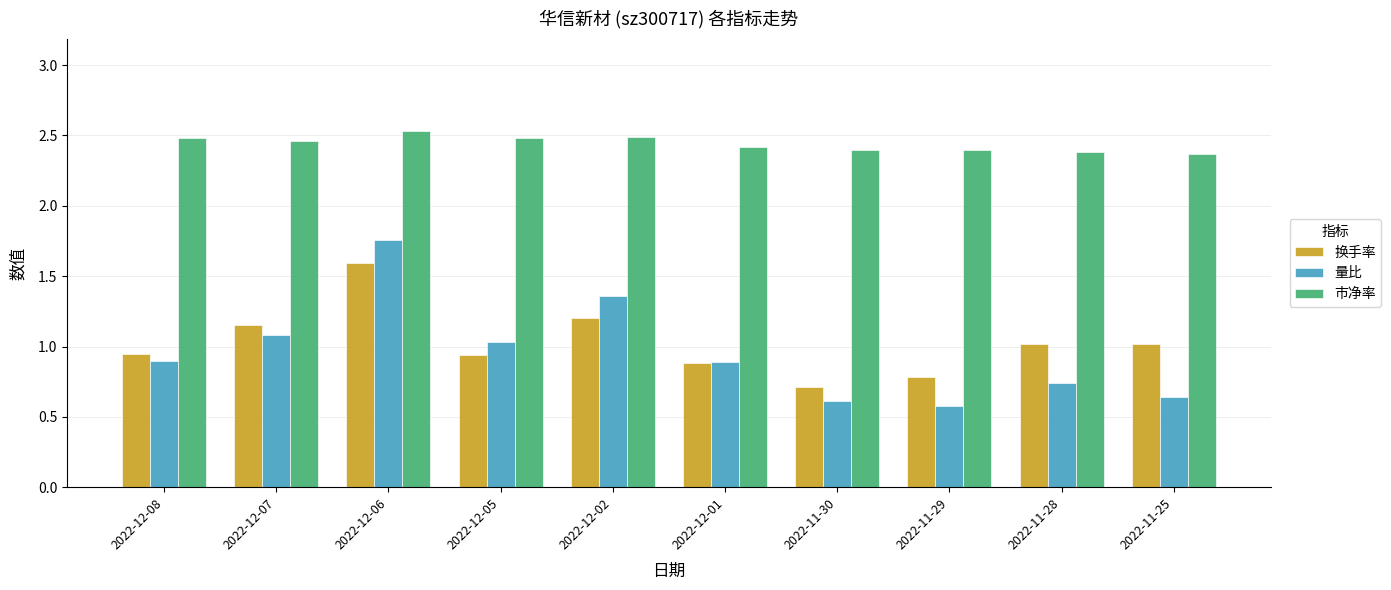

Which series has the largest range (max minus min)?

量比